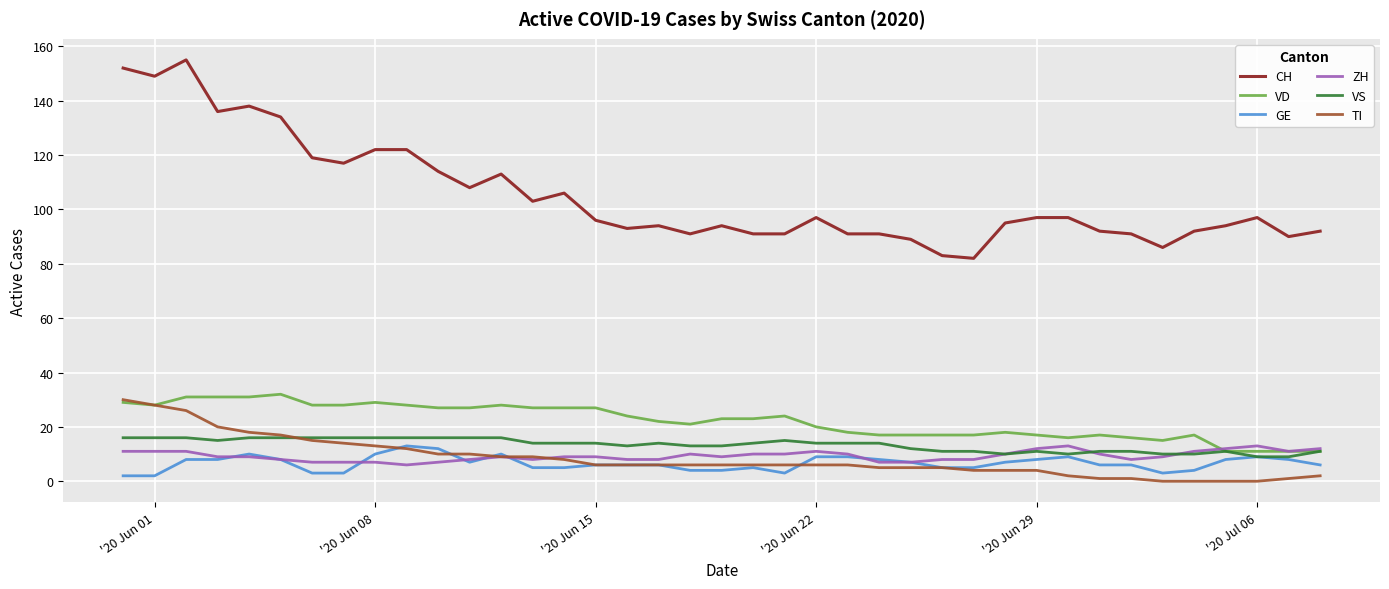

What is the minimum value for ZH?

6